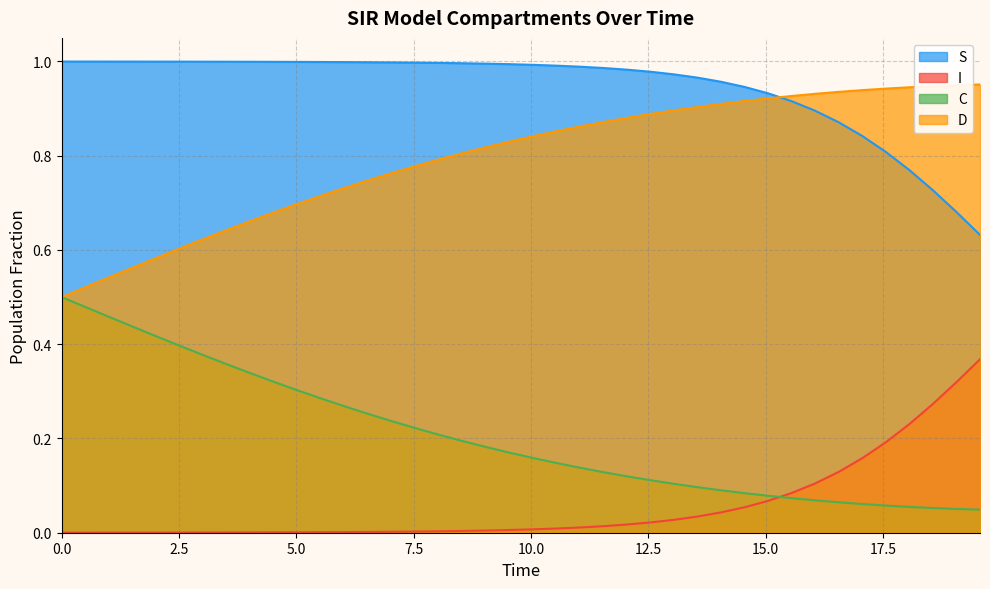

List the series in order of their peak value, lowest first.

I, C, D, S